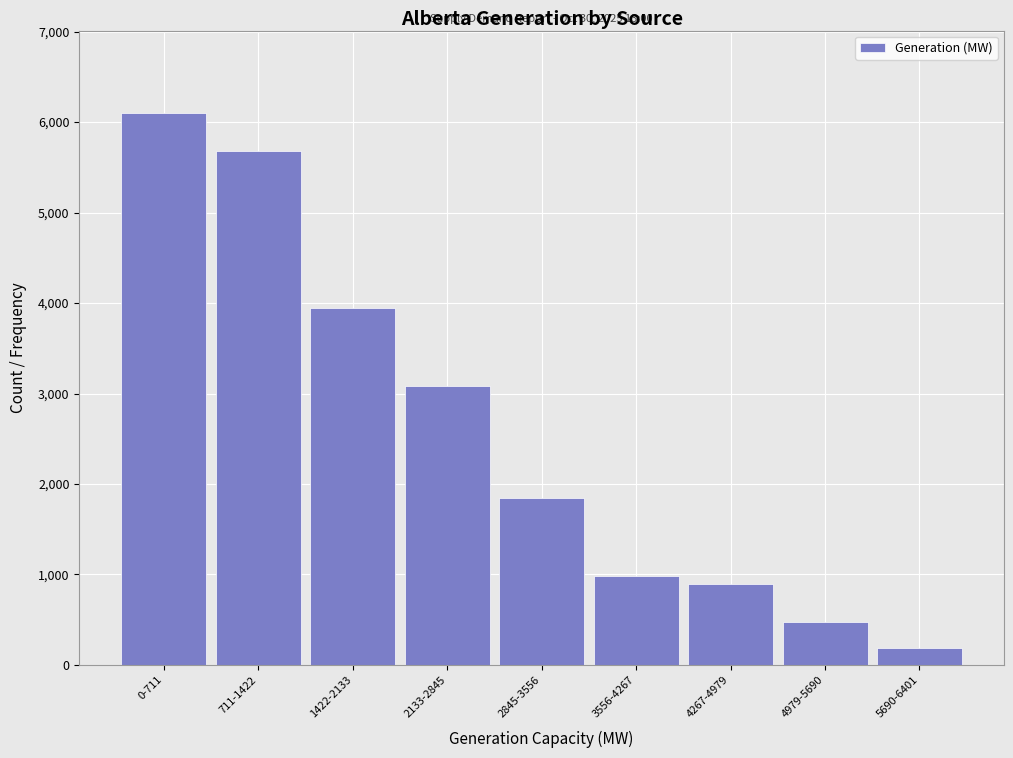

Reading left to right, what are all the values shown in this chart?

6097	5684	3942	3078	1850	984	899	479	190